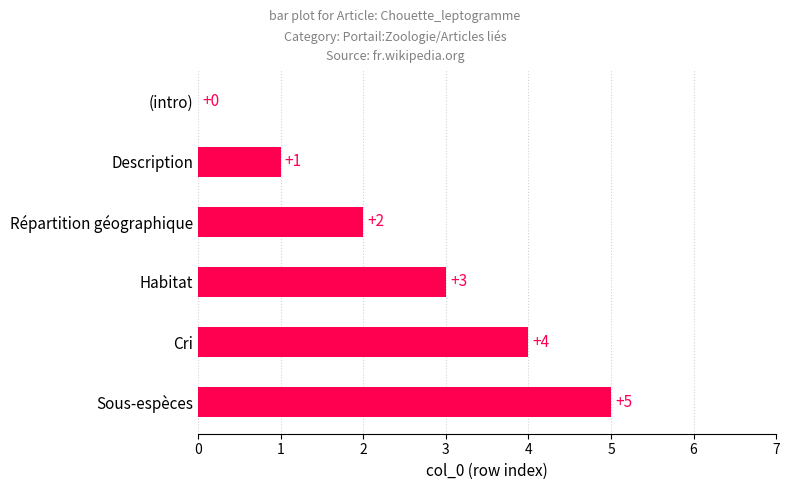

Where is the data nearest to the value 2?

Répartition géographique